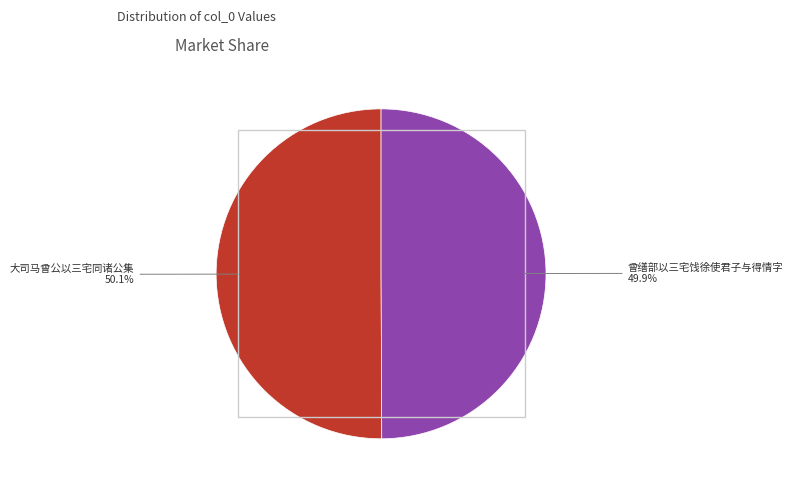

Is there any slice that represents more than half of the pie?

Yes